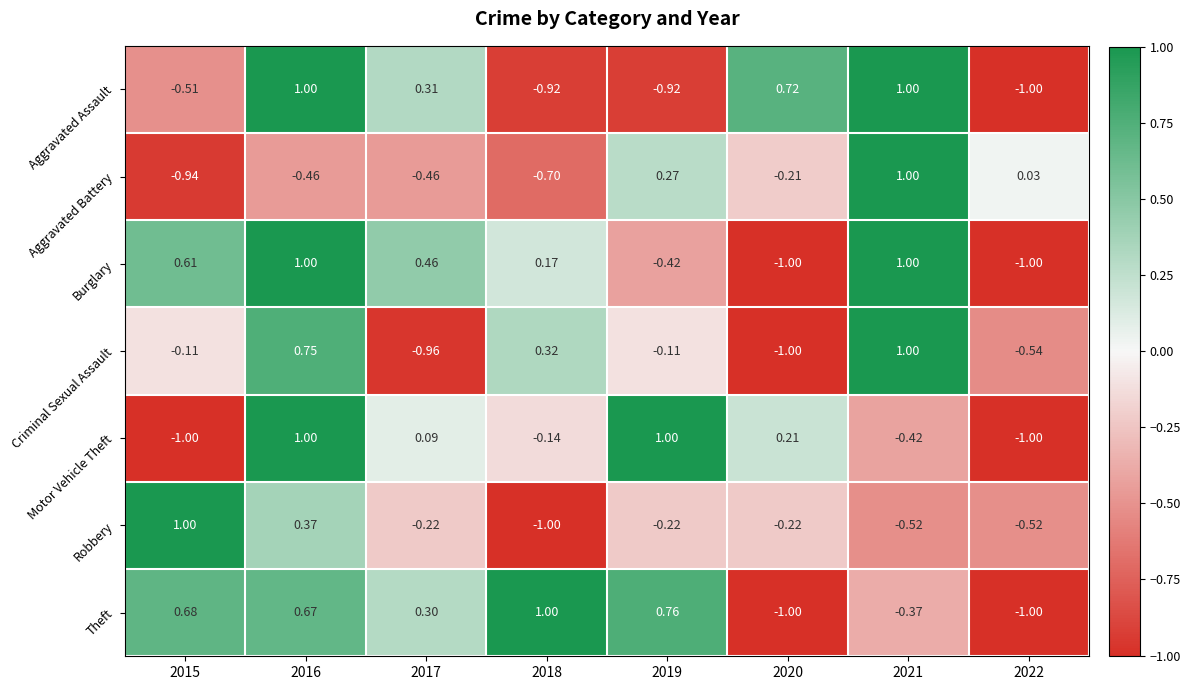

Is the value of Robbery at 2015 greater than the value of Theft at 2015?

Yes